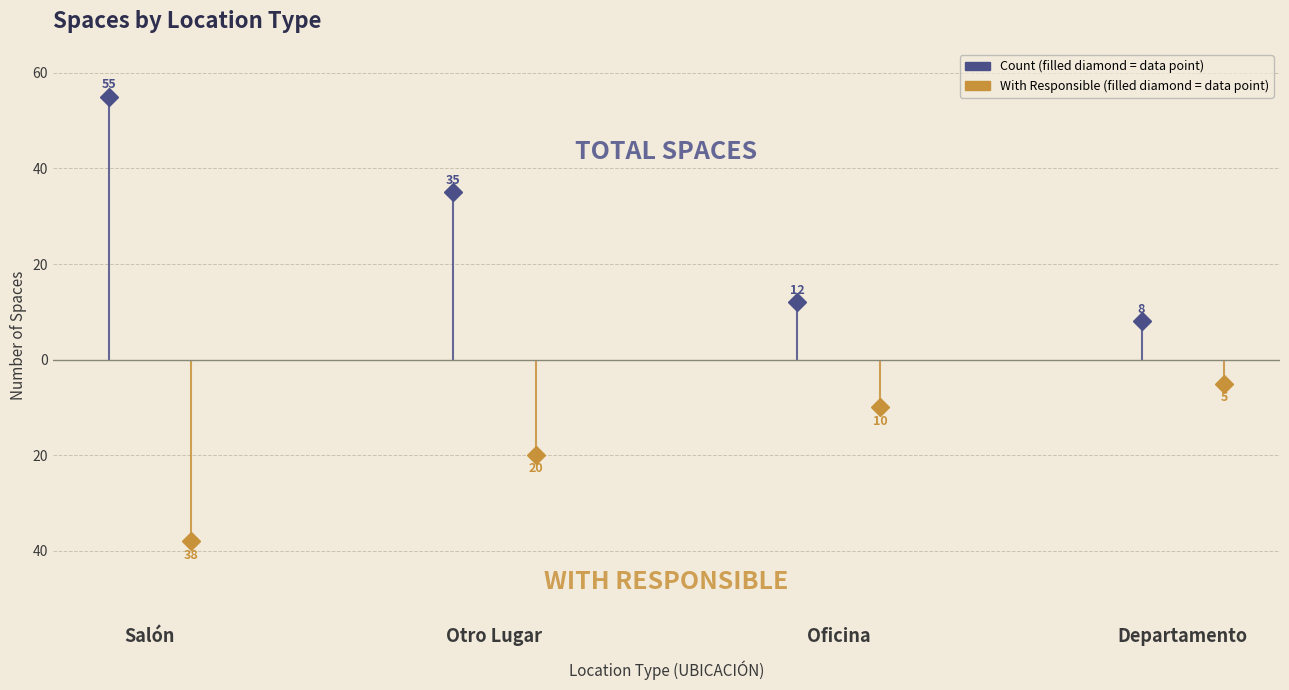

What is the smallest value displayed?

5